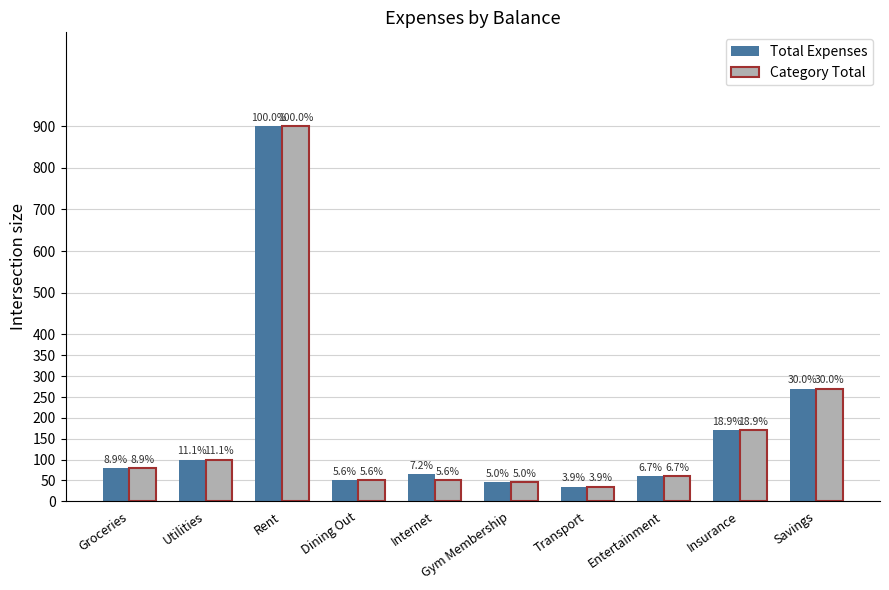

What is the difference between the Total Expenses values at Rent and Entertainment?

840